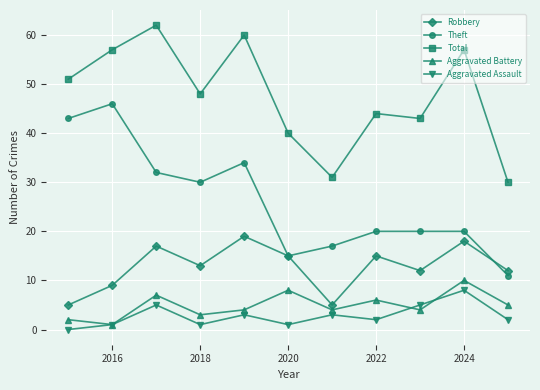

How many interior local peaks does the Total series have?

4